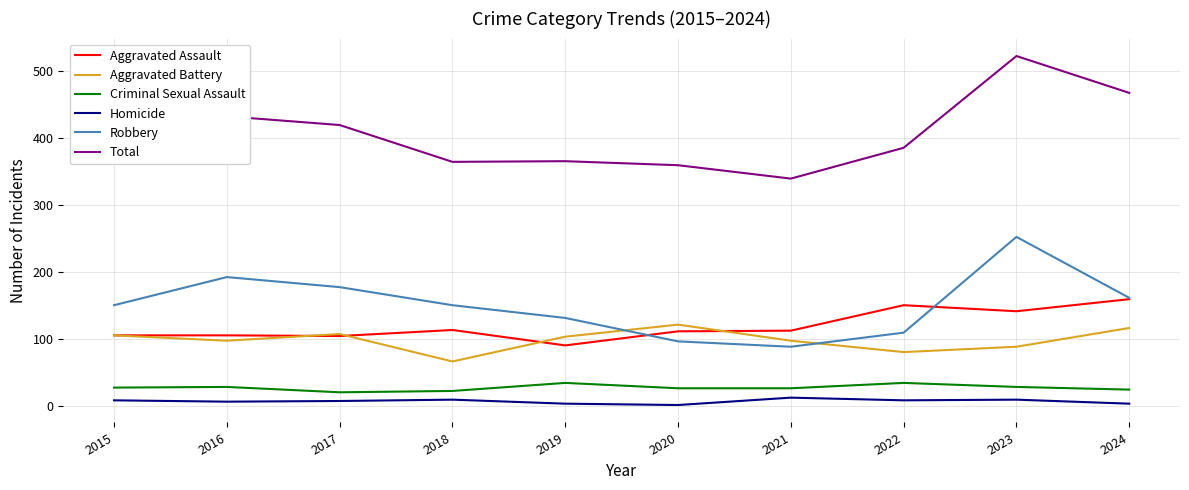

What is the average value of the Total series?

406